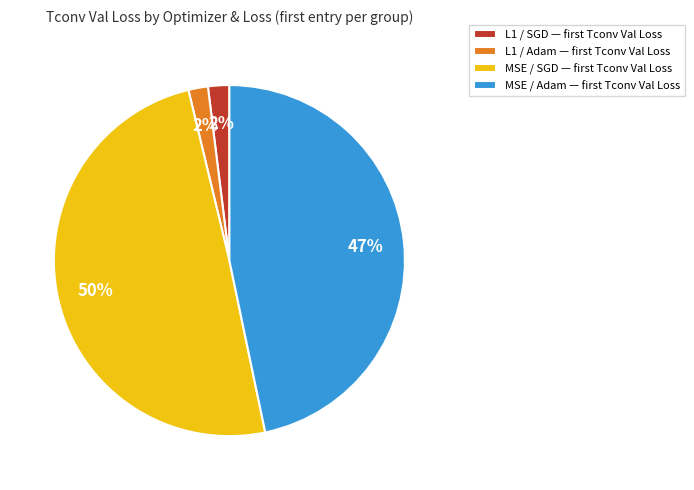

The MSE / Adam slice represents 33% of the pie. True or false?

False